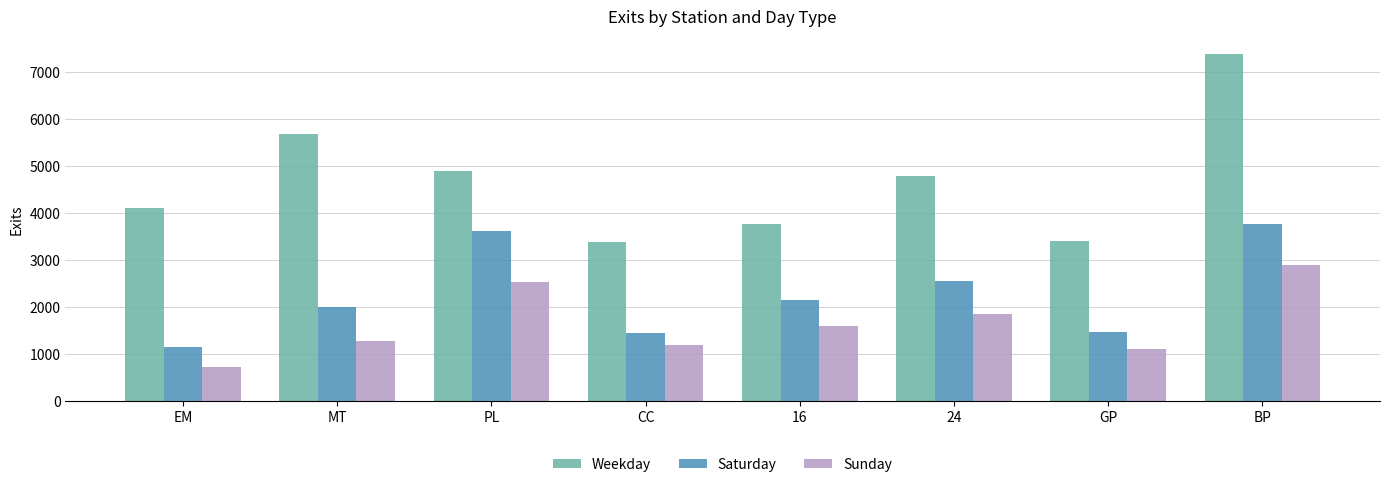

What is the sum of the Sunday values at MT and CC?

2488.6